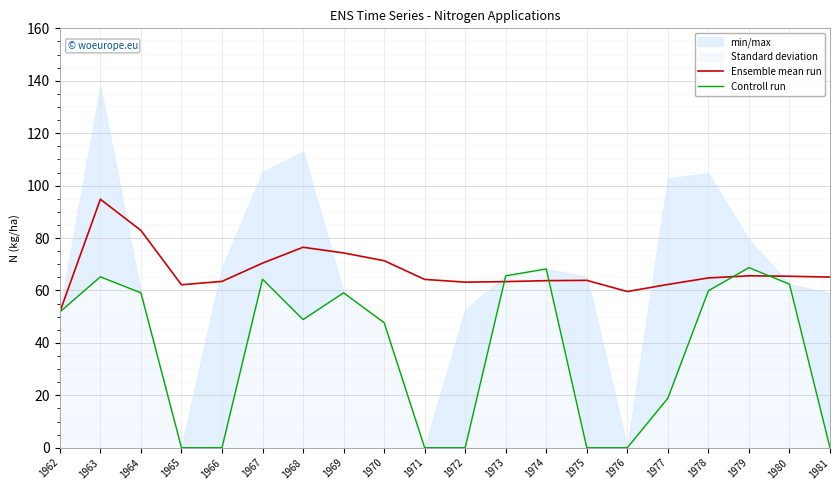

Which series ends up on top after the final intersection of Controll run and Ensemble mean run?

Ensemble mean run